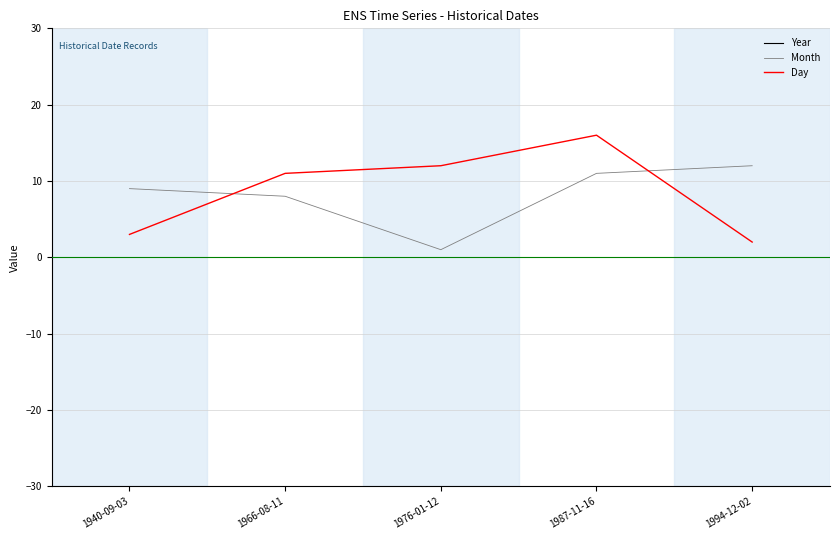

Is the value of Day at 1994-12-02 greater than the value of Month at 1966-08-11?

No